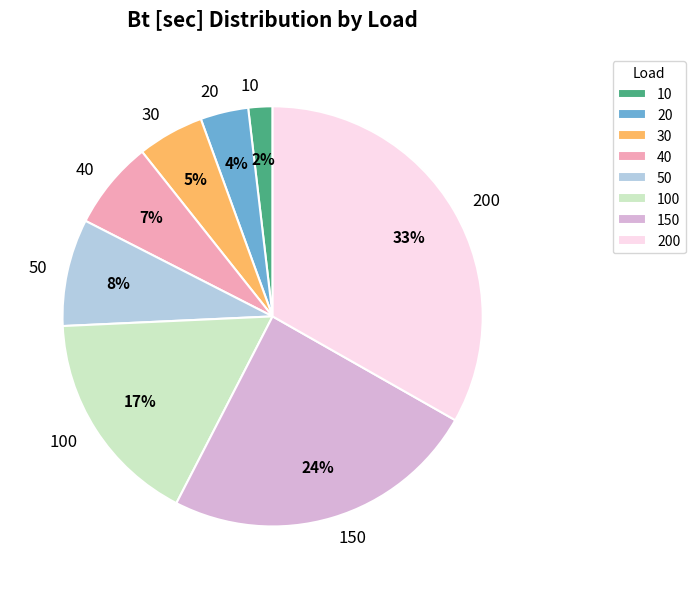

To the nearest percent, what is the average slice percentage?

12%